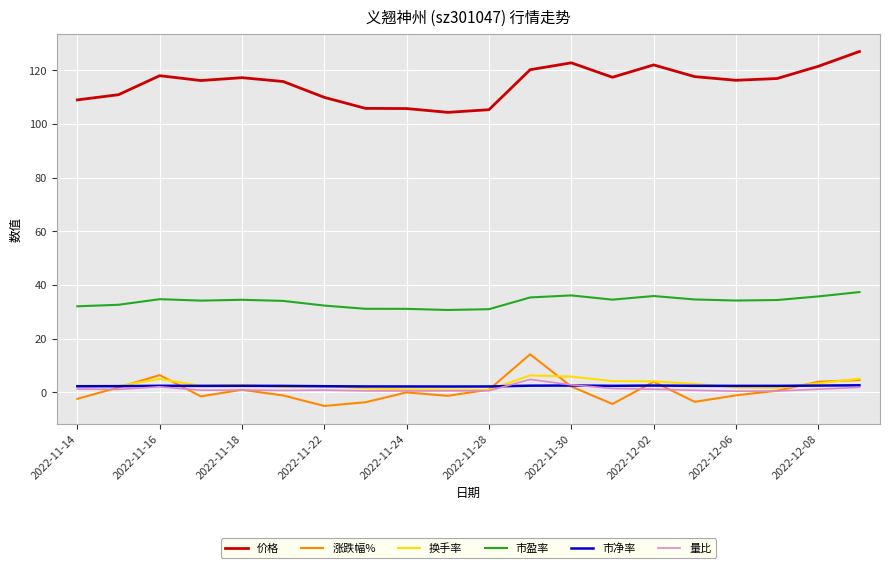

Which series has the largest total across all categories?

价格